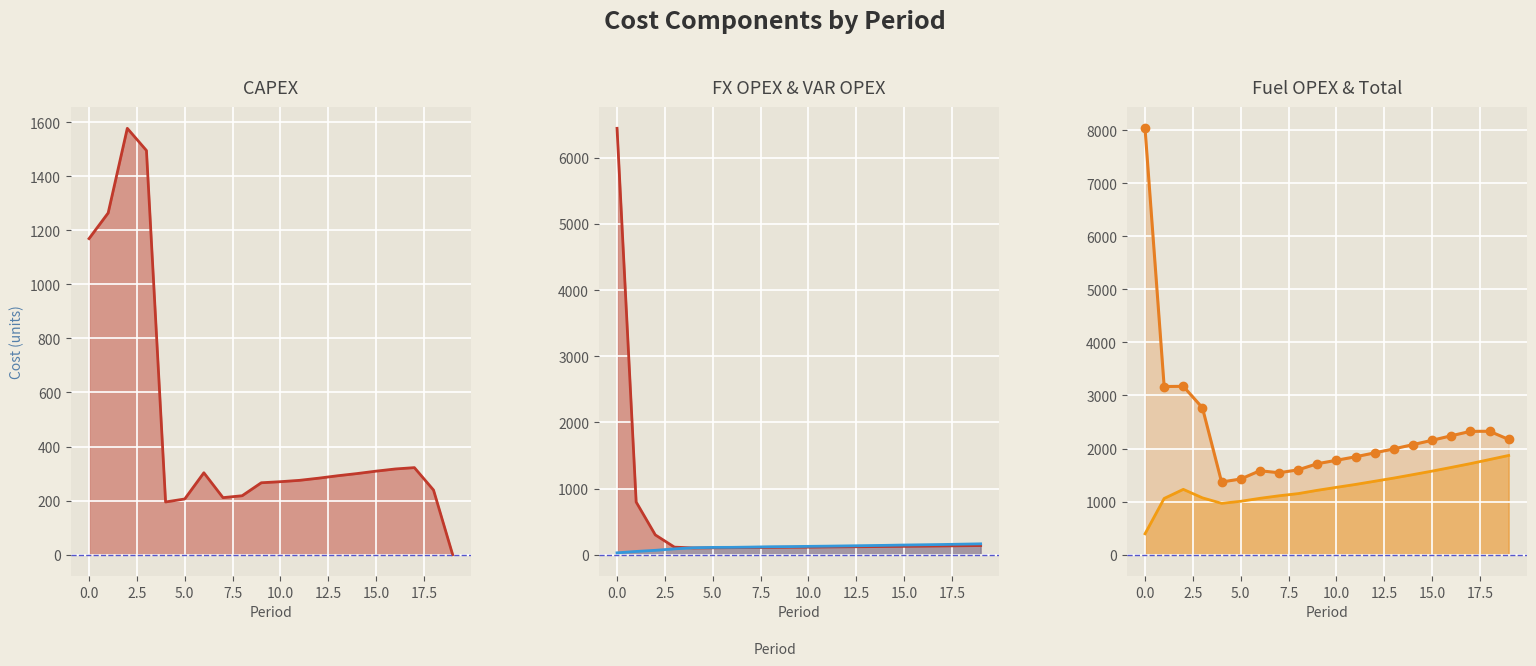

What are all the series names shown in the legend?

capex, var opex, fx opex, fuel opex, Total